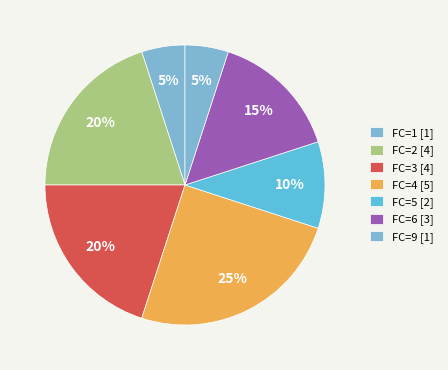

How many segments does this pie chart have?

7